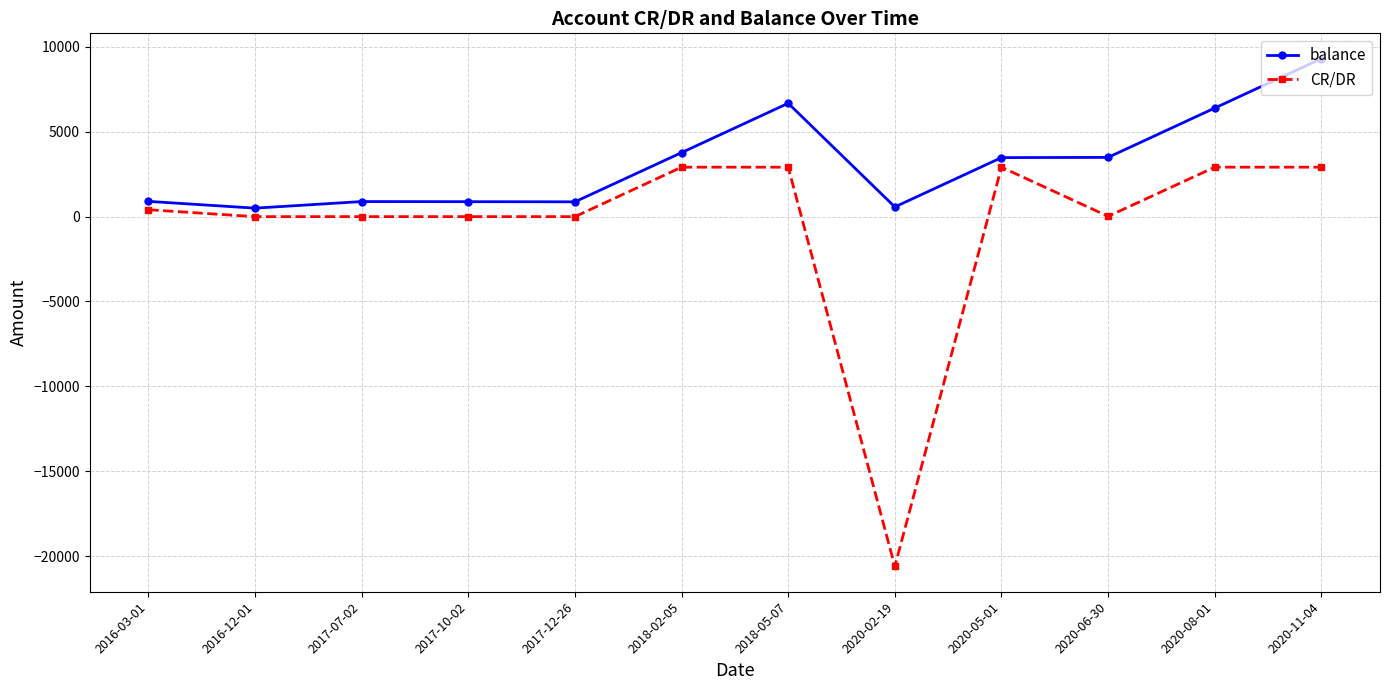

List the series in order of their overall mean, highest first.

balance, CR/DR